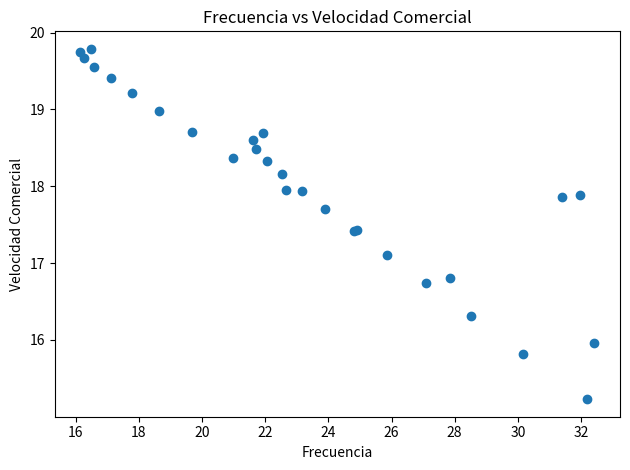

What Y value in the scatter plot is closest to 17?

17.1